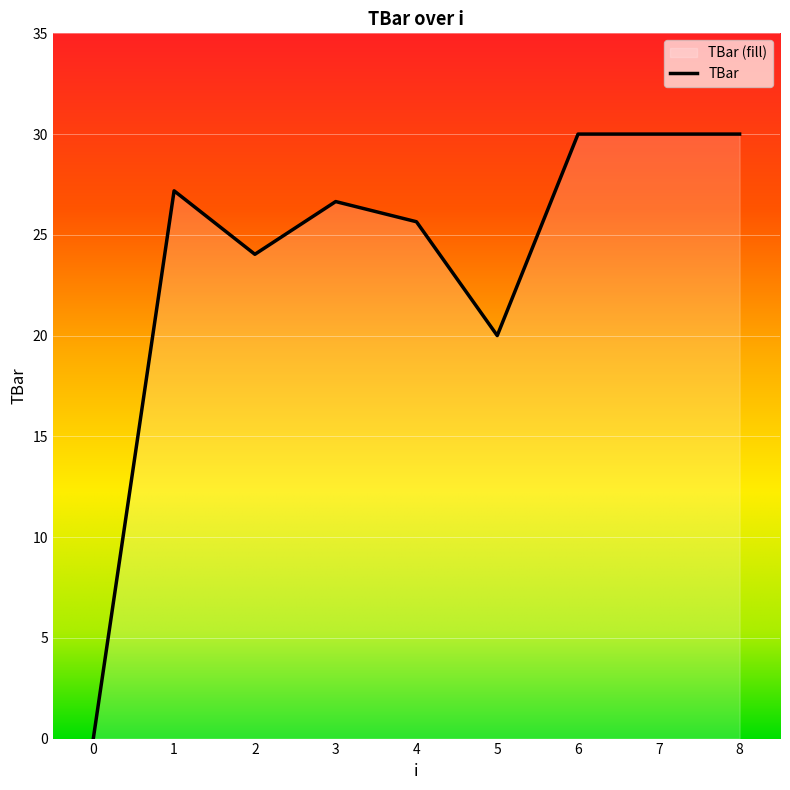

Reading left to right, extract all data points from this chart.

0.0	27.2	24.0	26.7	25.6	20.0	30.0	30.0	30.0